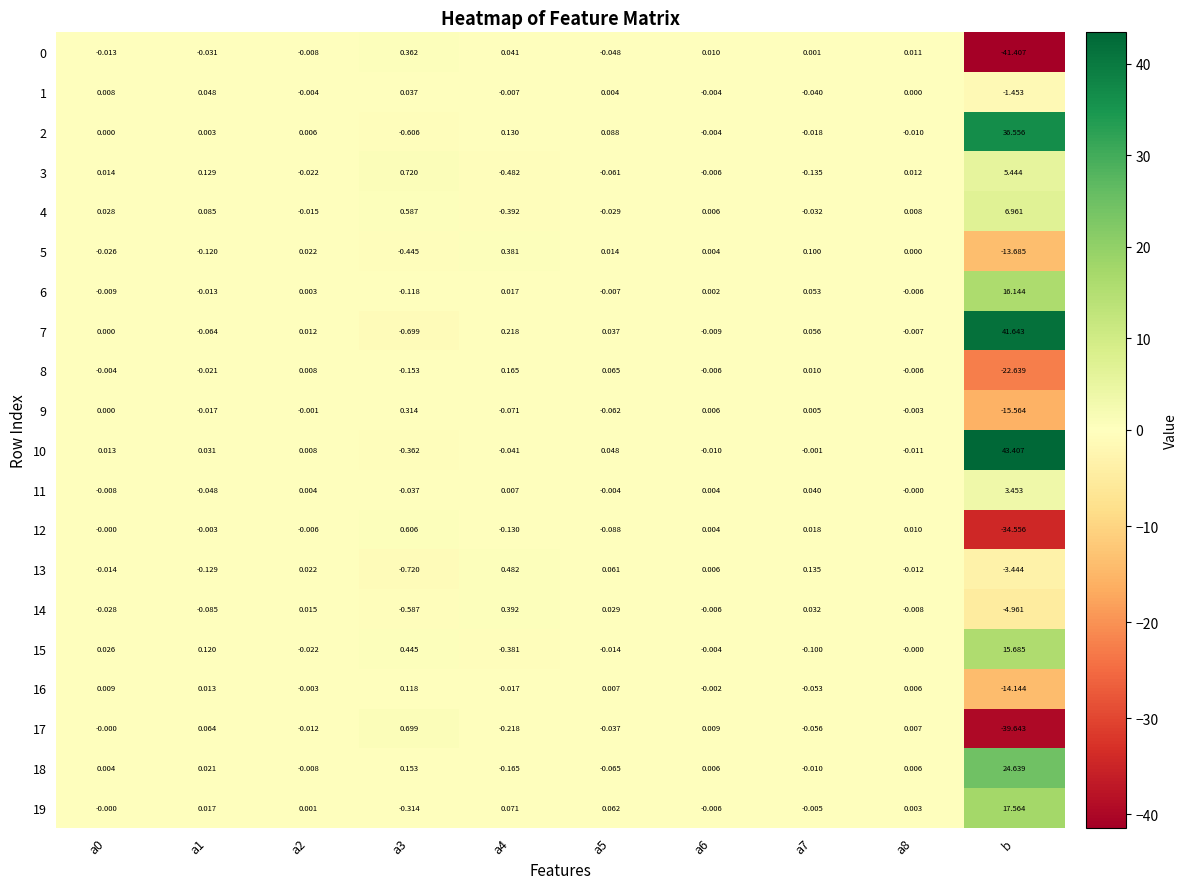

At which category is the sum across all series the highest?

b